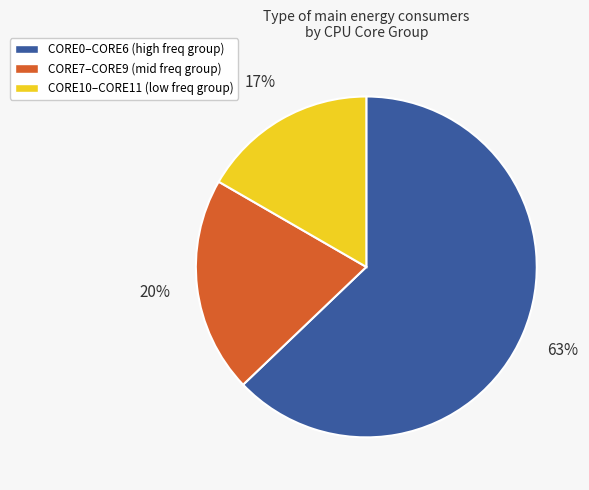

Does any single category account for the majority?

Yes